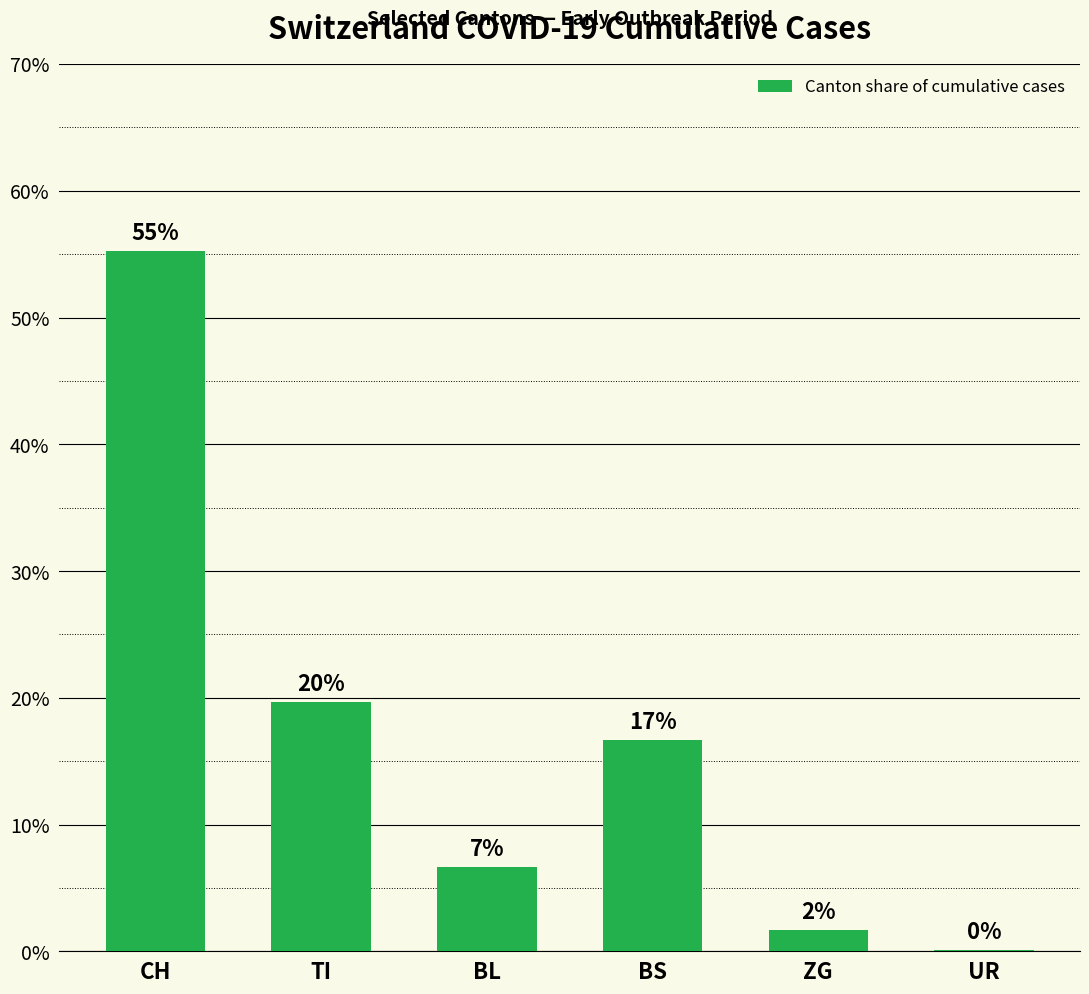

Reading left to right, what are all the values shown in this chart?

CH=55.2	TI=19.6	BL=6.6	BS=16.7	ZG=1.7	UR=0.1